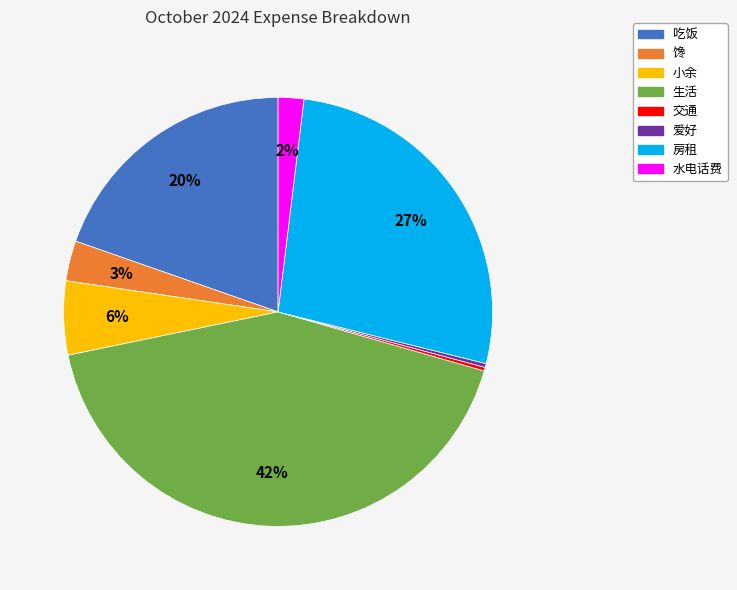

Between 水电话费 and 小余, which is larger?

小余